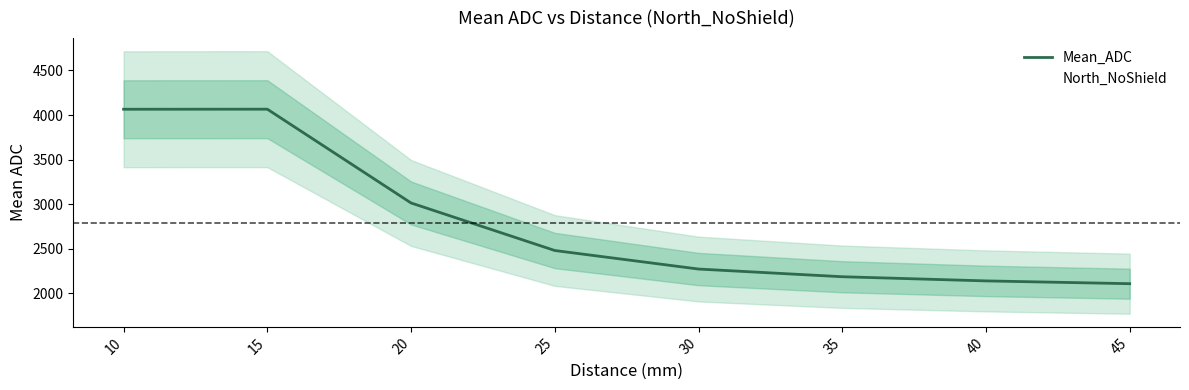

At which label is the value closest to 3086?

20